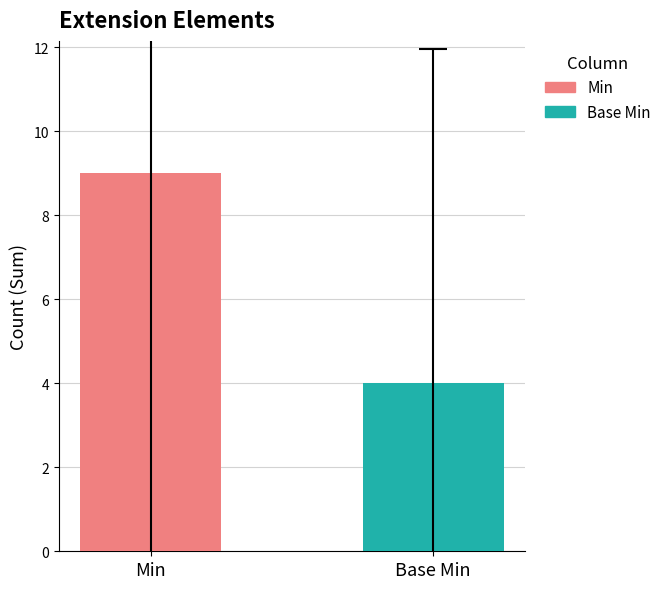

Is it true that the value at Min is 13?

False